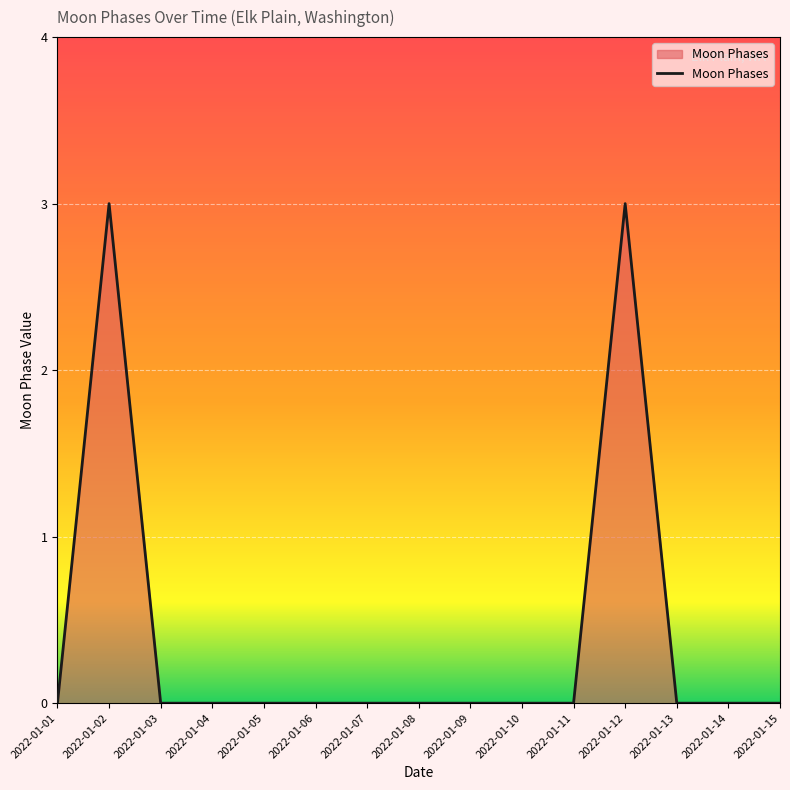

Reading left to right, transcribe all the data shown in this chart.

2022-01-01=0	2022-01-02=3	2022-01-03=0	2022-01-04=0	2022-01-05=0	2022-01-06=0	2022-01-07=0	2022-01-08=0	2022-01-09=0	2022-01-10=0	2022-01-11=0	2022-01-12=3	2022-01-13=0	2022-01-14=0	2022-01-15=0